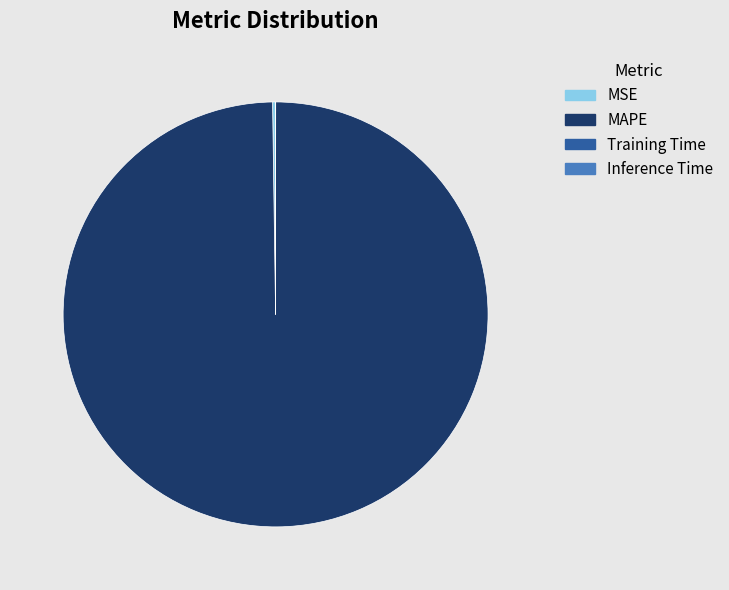

Which slice is the largest?

MAPE